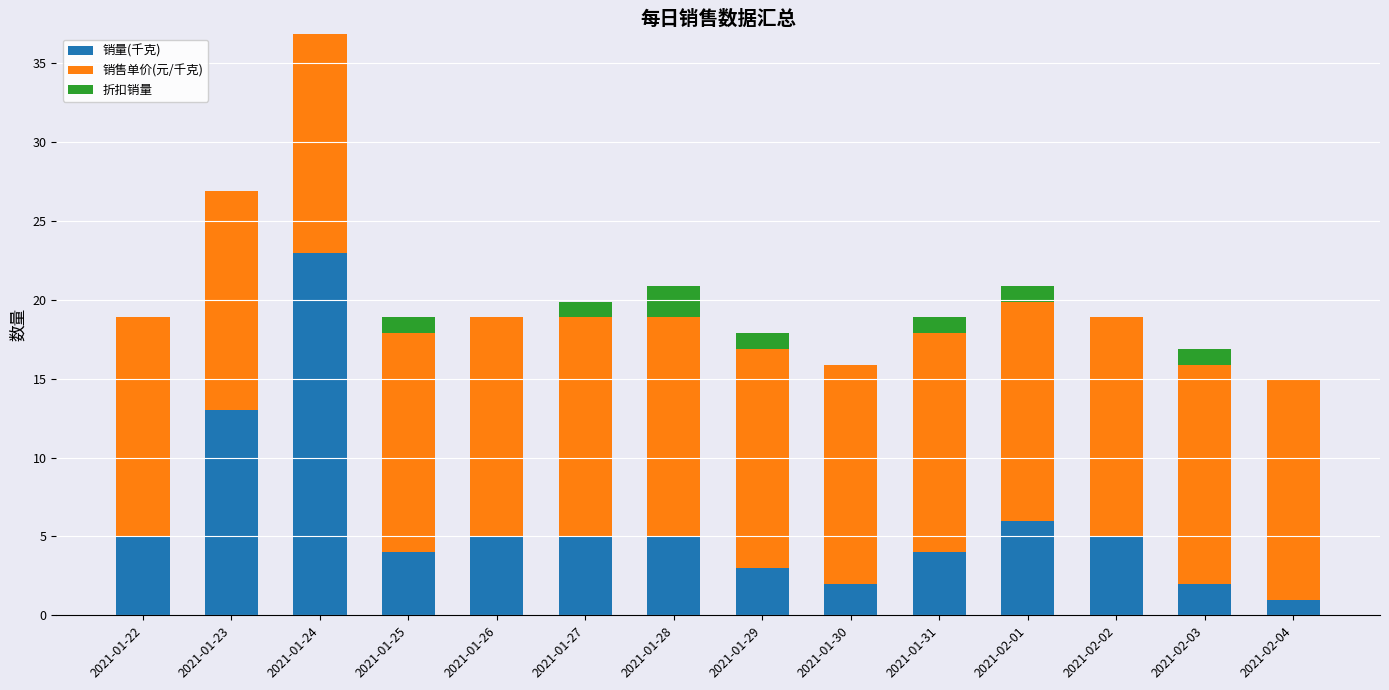

What is the sum of the 销量(千克) values at 2021-02-04 and 2021-01-29?

4.0